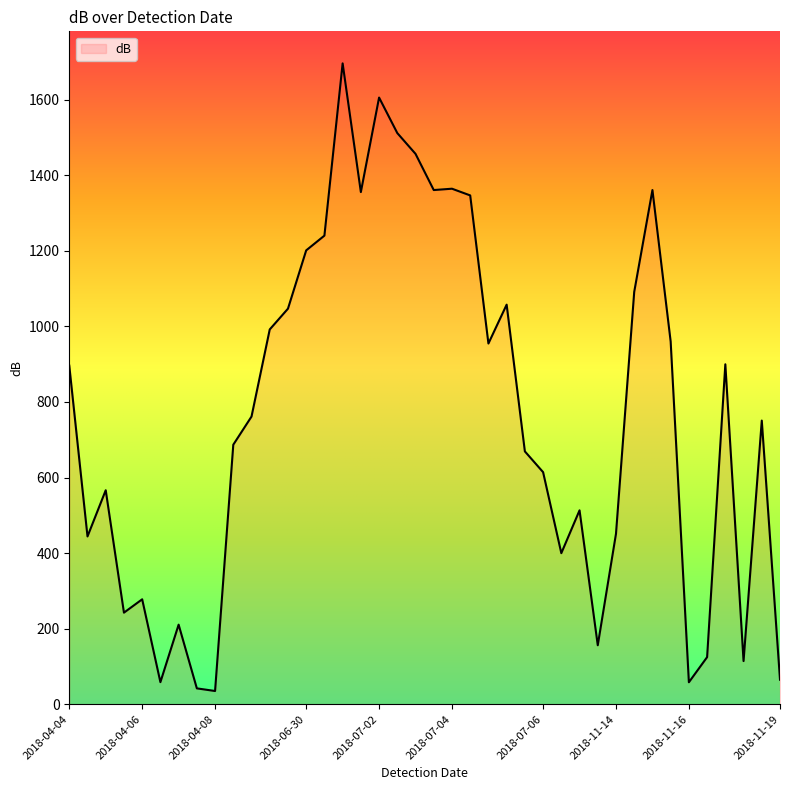

What is the greatest value displayed?

1696.2